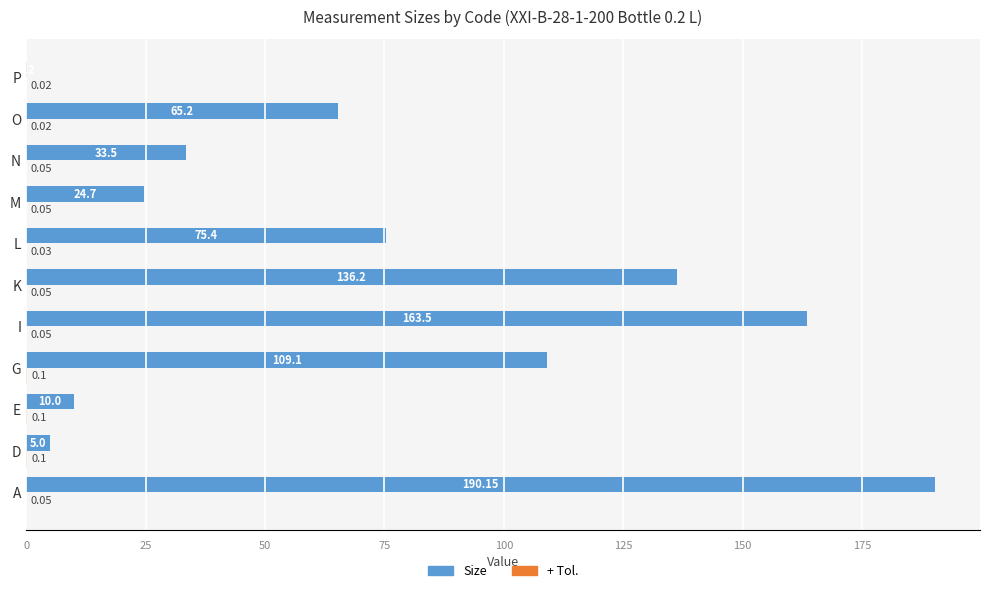

At which category is the sum across all series the highest?

A